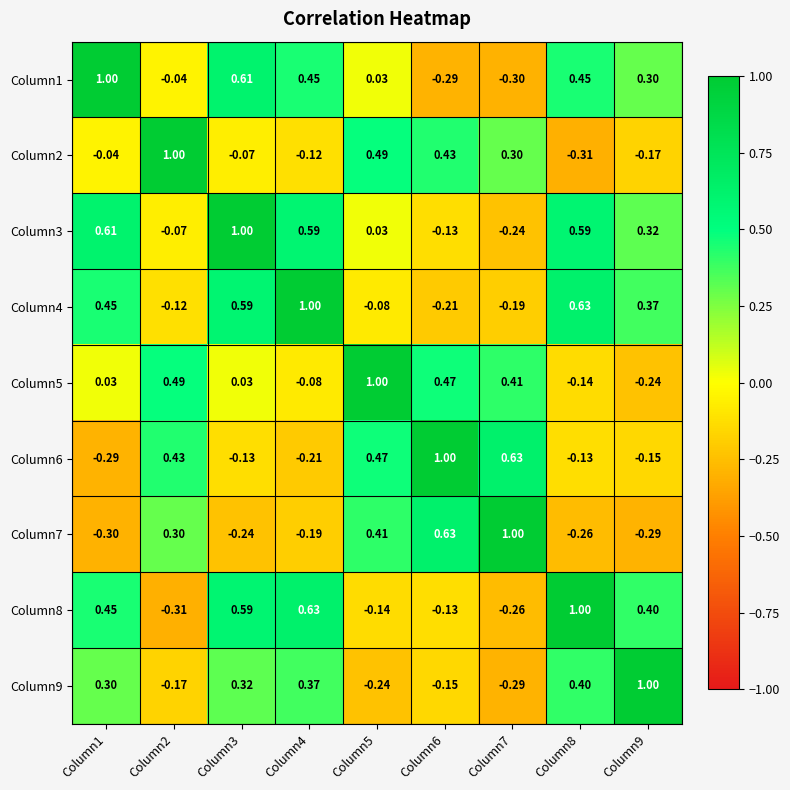

Is the value of Column3 at Column2 greater than the value of Column6 at Column5?

No